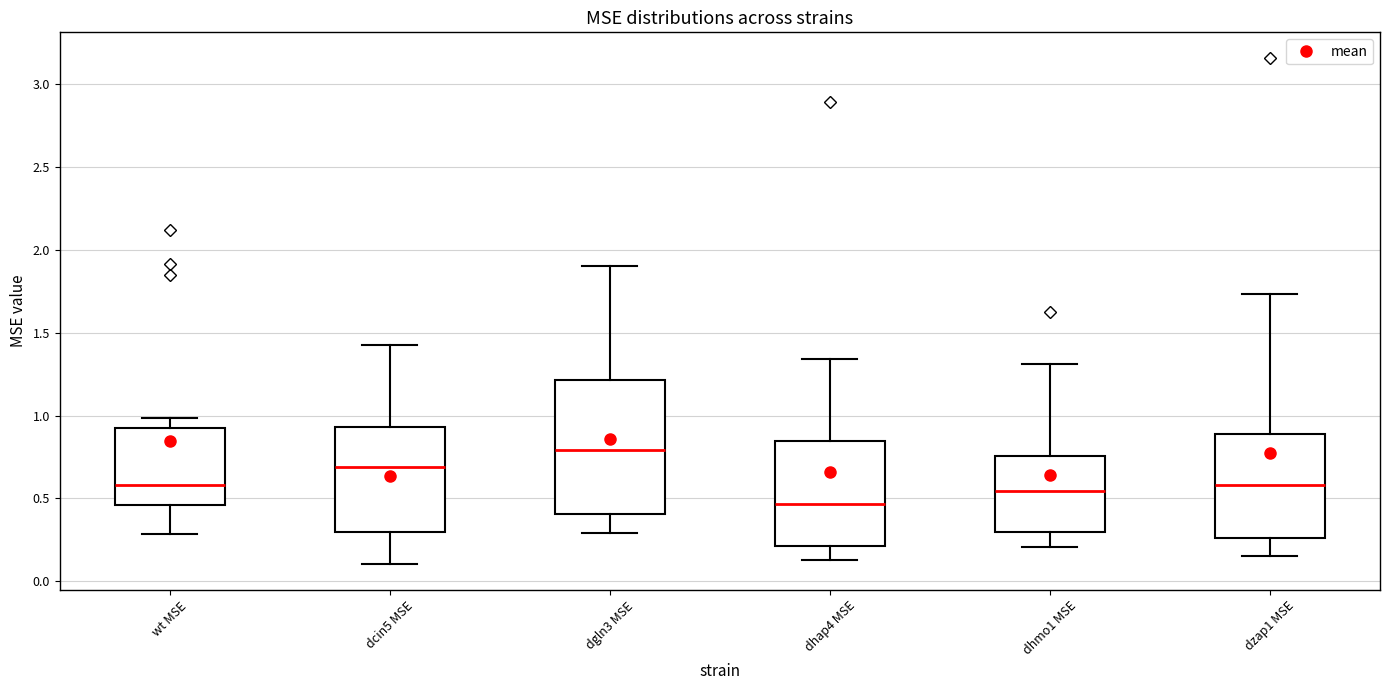

Reading left to right, transcribe this box plot: for each box, give where its median line is, the range the box spans, and where its two whiskers end, as read against the y-axis. The values are not printed on the chart, so give them approximately, as read against the axis.

wt MSE: median 0.60, box 0.45 to 0.90, whiskers 0.30 to 1.00
dcin5 MSE: median 0.70, box 0.30 to 0.95, whiskers 0.10 to 1.45
dgln3 MSE: median 0.80, box 0.40 to 1.20, whiskers 0.30 to 1.90
dhap4 MSE: median 0.45, box 0.20 to 0.85, whiskers 0.15 to 1.35
dhmo1 MSE: median 0.55, box 0.30 to 0.75, whiskers 0.20 to 1.30
dzap1 MSE: median 0.60, box 0.25 to 0.90, whiskers 0.15 to 1.75